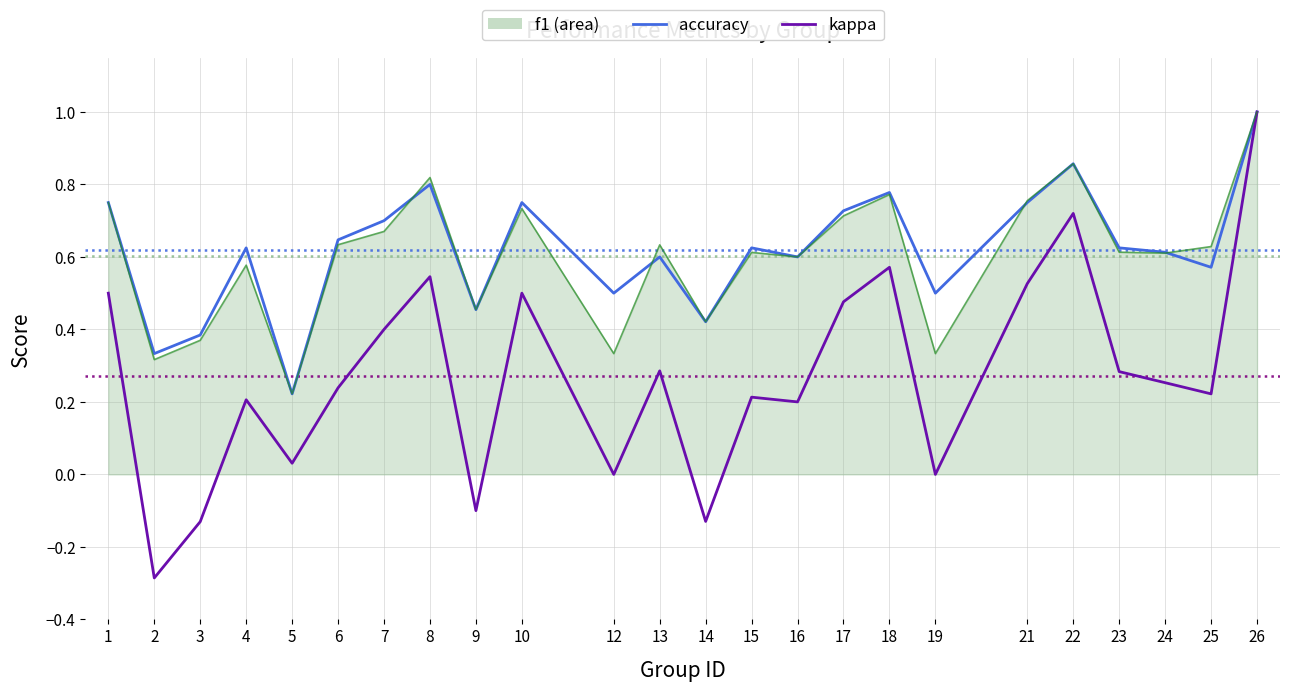

What is the greatest value displayed?

1.0